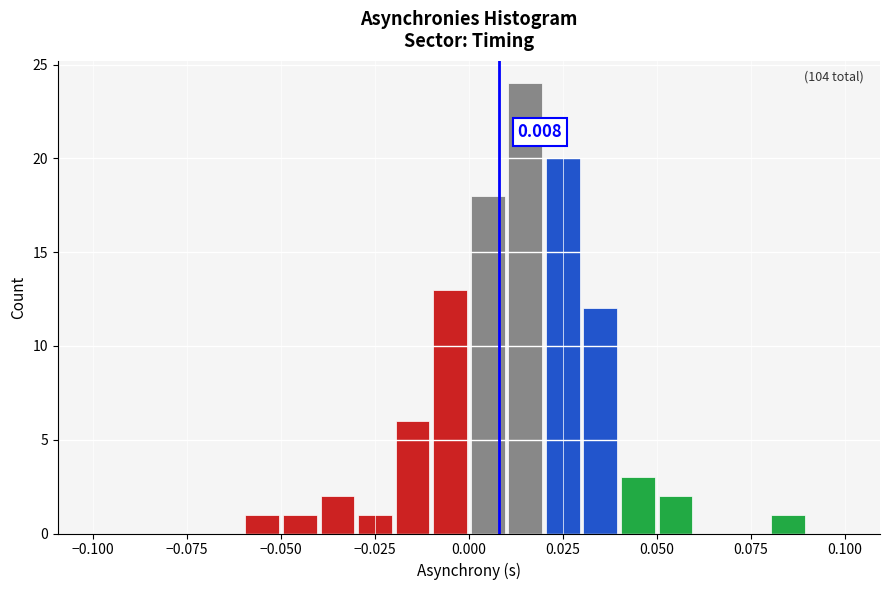

Around what value on the x-axis is the tallest bar? Give the approximate position of its centre, as read against the axis.

0.015